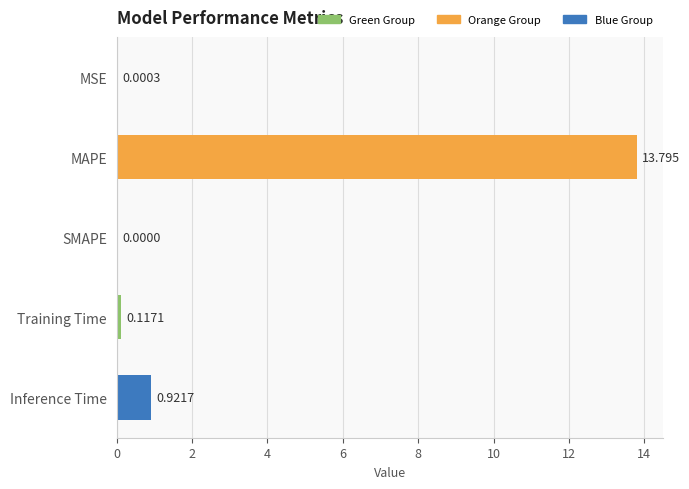

Which has a higher value, SMAPE or Inference Time?

Inference Time